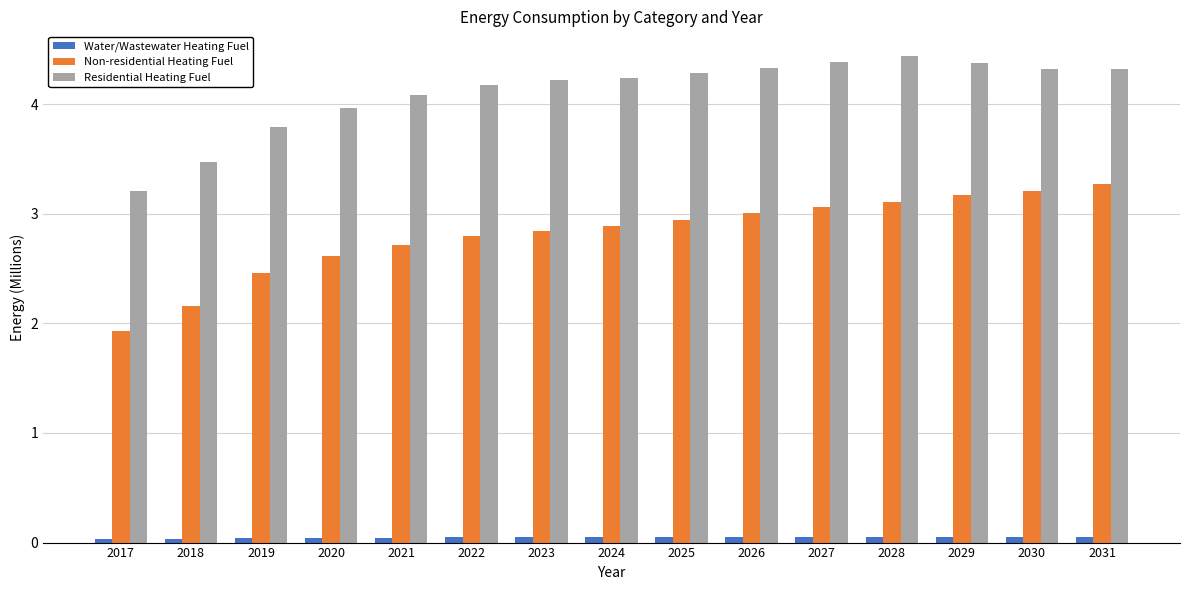

How many groups of bars are there?

15